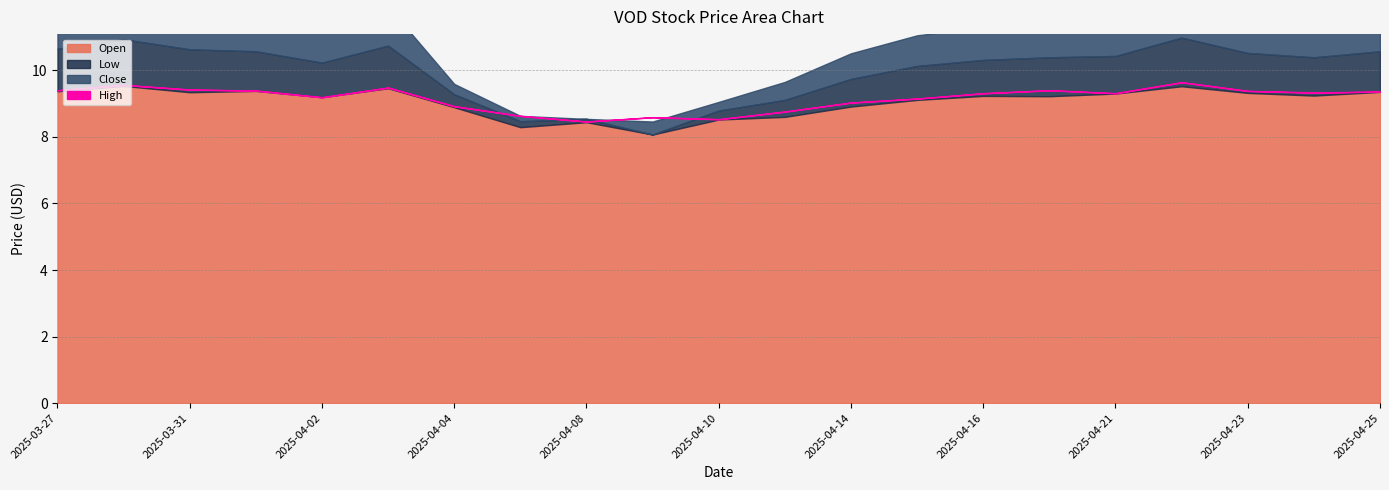

At which category does High reach its first local valley?

2025-04-02